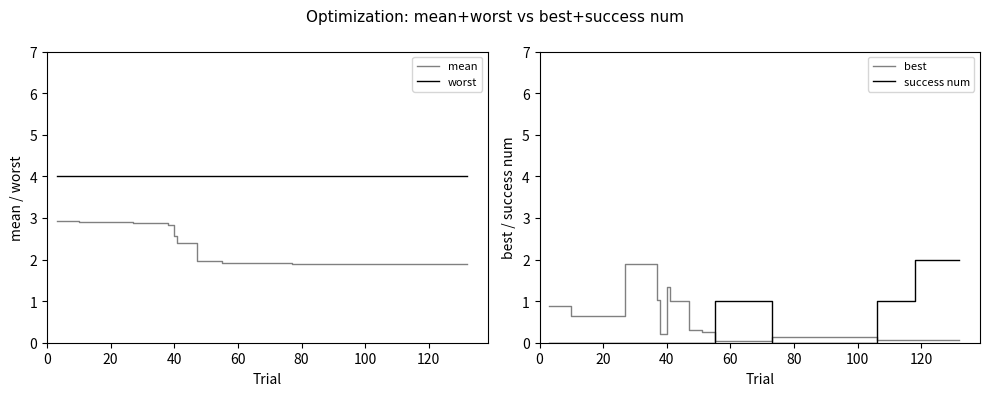

What are all the series names shown in the legend?

mean, worst, best, success num